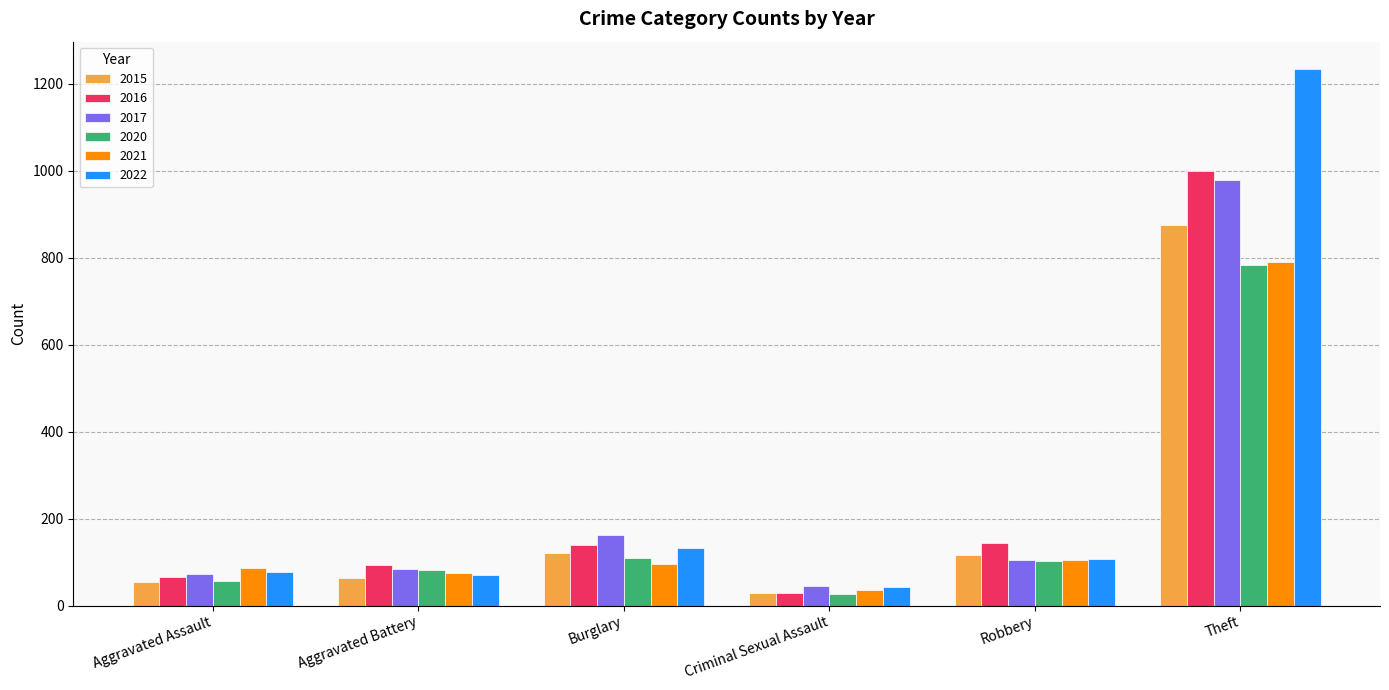

Is the value of 2022 at Burglary greater than the value of 2015 at Criminal Sexual Assault?

Yes